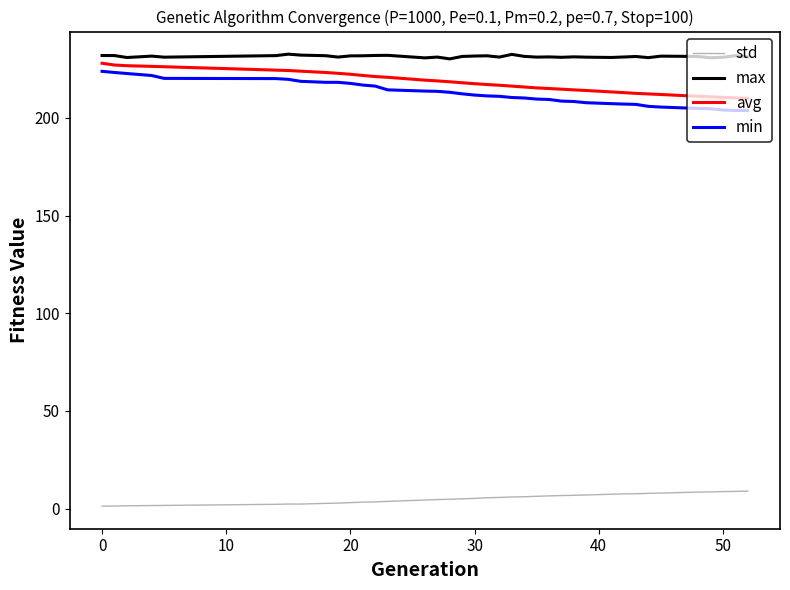

True or false: std and avg intersect in this chart.

False